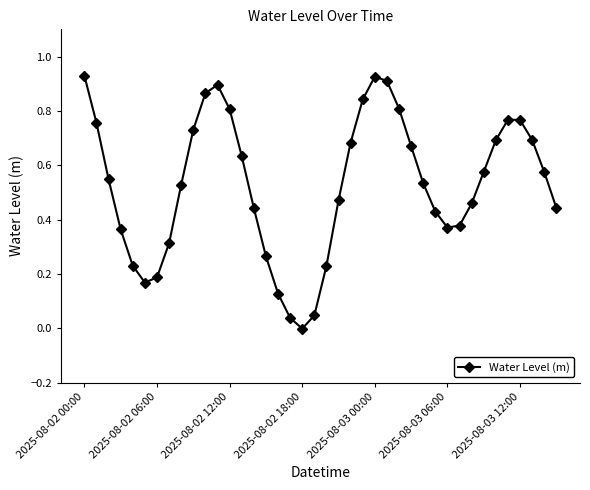

How many points are lower than both their immediate neighbors (excluding endpoints)?

3